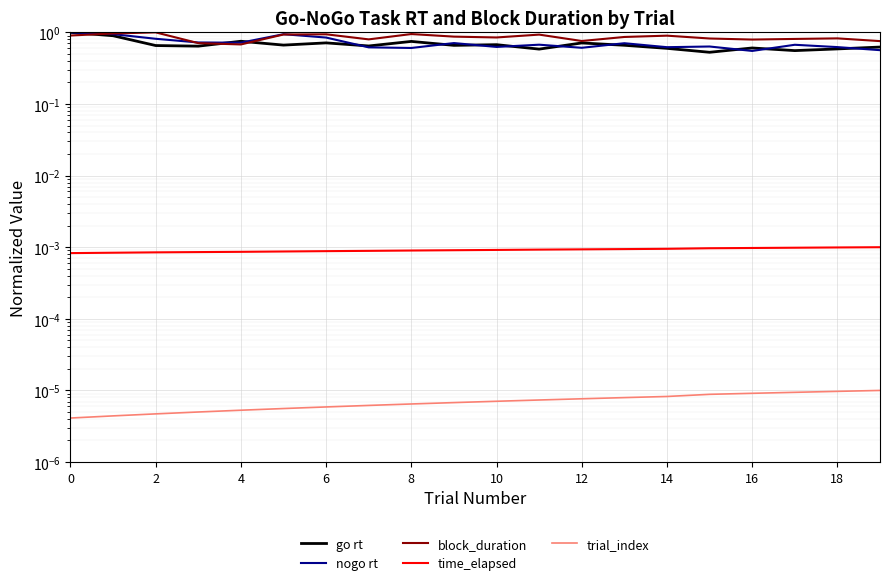

What is the label of the 2nd point from the left?

2